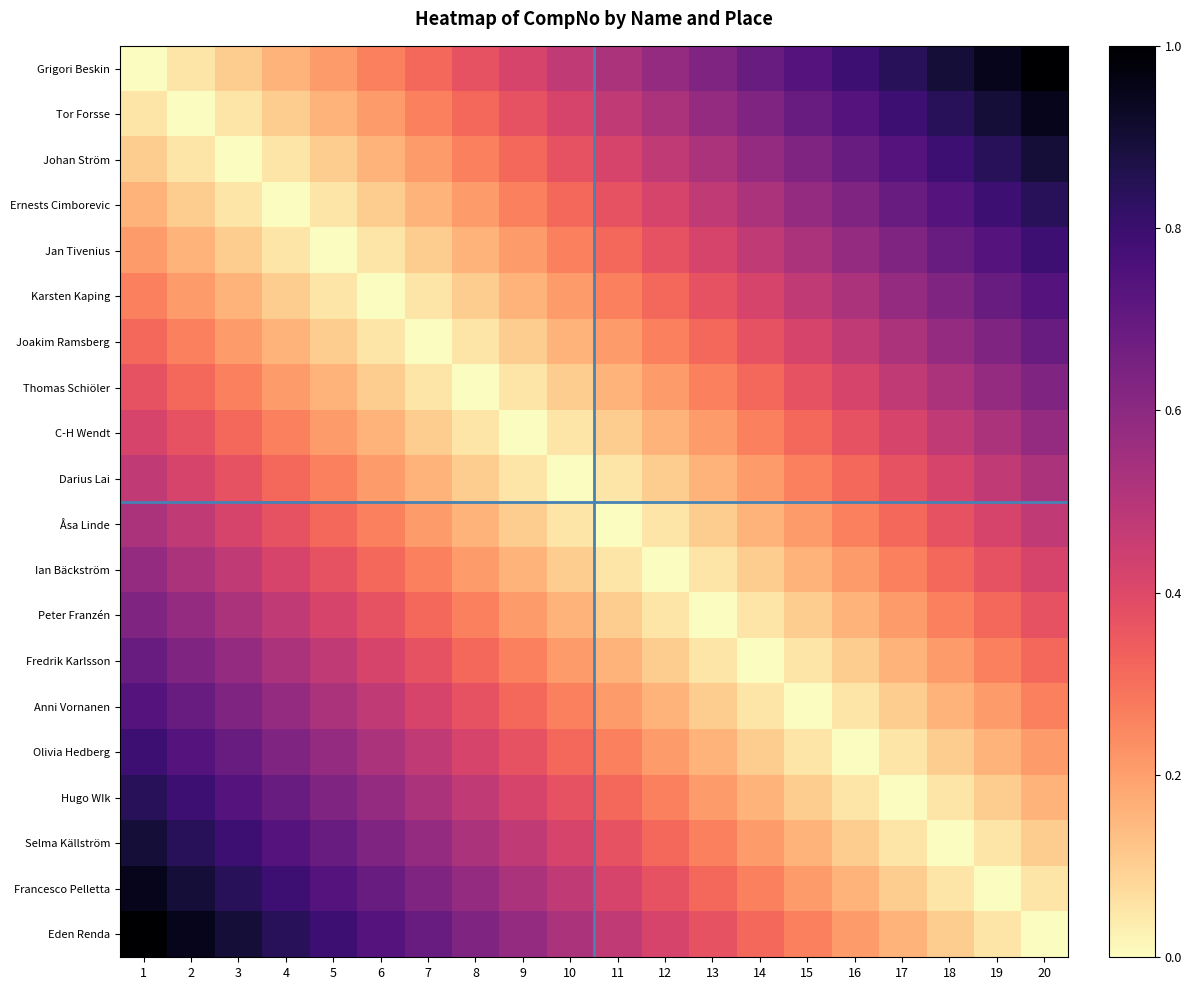

Reading left to right, transcribe all the data shown in this chart.

Grigori Beskin: 1=0.0	2=0.1	3=0.1	4=0.2	5=0.2	6=0.3	7=0.3	8=0.4	9=0.4	10=0.5	11=0.5	12=0.6	13=0.6	14=0.7	15=0.7	16=0.8	17=0.8	18=0.9	19=0.9	20=1.0
Tor Forsse: 1=0.1	2=0.0	3=0.1	4=0.1	5=0.2	6=0.2	7=0.3	8=0.3	9=0.4	10=0.4	11=0.5	12=0.5	13=0.6	14=0.6	15=0.7	16=0.7	17=0.8	18=0.8	19=0.9	20=0.9
Johan Ström: 1=0.1	2=0.1	3=0.0	4=0.1	5=0.1	6=0.2	7=0.2	8=0.3	9=0.3	10=0.4	11=0.4	12=0.5	13=0.5	14=0.6	15=0.6	16=0.7	17=0.7	18=0.8	19=0.8	20=0.9
Ernests Cimborevic: 1=0.2	2=0.1	3=0.1	4=0.0	5=0.1	6=0.1	7=0.2	8=0.2	9=0.3	10=0.3	11=0.4	12=0.4	13=0.5	14=0.5	15=0.6	16=0.6	17=0.7	18=0.7	19=0.8	20=0.8
Jan Tivenius: 1=0.2	2=0.2	3=0.1	4=0.1	5=0.0	6=0.1	7=0.1	8=0.2	9=0.2	10=0.3	11=0.3	12=0.4	13=0.4	14=0.5	15=0.5	16=0.6	17=0.6	18=0.7	19=0.7	20=0.8
Karsten Kaping: 1=0.3	2=0.2	3=0.2	4=0.1	5=0.1	6=0.0	7=0.1	8=0.1	9=0.2	10=0.2	11=0.3	12=0.3	13=0.4	14=0.4	15=0.5	16=0.5	17=0.6	18=0.6	19=0.7	20=0.7
Joakim Ramsberg: 1=0.3	2=0.3	3=0.2	4=0.2	5=0.1	6=0.1	7=0.0	8=0.1	9=0.1	10=0.2	11=0.2	12=0.3	13=0.3	14=0.4	15=0.4	16=0.5	17=0.5	18=0.6	19=0.6	20=0.7
Thomas Schiöler: 1=0.4	2=0.3	3=0.3	4=0.2	5=0.2	6=0.1	7=0.1	8=0.0	9=0.1	10=0.1	11=0.2	12=0.2	13=0.3	14=0.3	15=0.4	16=0.4	17=0.5	18=0.5	19=0.6	20=0.6
C-H Wendt: 1=0.4	2=0.4	3=0.3	4=0.3	5=0.2	6=0.2	7=0.1	8=0.1	9=0.0	10=0.1	11=0.1	12=0.2	13=0.2	14=0.3	15=0.3	16=0.4	17=0.4	18=0.5	19=0.5	20=0.6
Darius Lai: 1=0.5	2=0.4	3=0.4	4=0.3	5=0.3	6=0.2	7=0.2	8=0.1	9=0.1	10=0.0	11=0.1	12=0.1	13=0.2	14=0.2	15=0.3	16=0.3	17=0.4	18=0.4	19=0.5	20=0.5
Åsa Linde: 1=0.5	2=0.5	3=0.4	4=0.4	5=0.3	6=0.3	7=0.2	8=0.2	9=0.1	10=0.1	11=0.0	12=0.1	13=0.1	14=0.2	15=0.2	16=0.3	17=0.3	18=0.4	19=0.4	20=0.5
Ian Bäckström: 1=0.6	2=0.5	3=0.5	4=0.4	5=0.4	6=0.3	7=0.3	8=0.2	9=0.2	10=0.1	11=0.1	12=0.0	13=0.1	14=0.1	15=0.2	16=0.2	17=0.3	18=0.3	19=0.4	20=0.4
Peter Franzén: 1=0.6	2=0.6	3=0.5	4=0.5	5=0.4	6=0.4	7=0.3	8=0.3	9=0.2	10=0.2	11=0.1	12=0.1	13=0.0	14=0.1	15=0.1	16=0.2	17=0.2	18=0.3	19=0.3	20=0.4
Fredrik Karlsson: 1=0.7	2=0.6	3=0.6	4=0.5	5=0.5	6=0.4	7=0.4	8=0.3	9=0.3	10=0.2	11=0.2	12=0.1	13=0.1	14=0.0	15=0.1	16=0.1	17=0.2	18=0.2	19=0.3	20=0.3
Anni Vornanen: 1=0.7	2=0.7	3=0.6	4=0.6	5=0.5	6=0.5	7=0.4	8=0.4	9=0.3	10=0.3	11=0.2	12=0.2	13=0.1	14=0.1	15=0.0	16=0.1	17=0.1	18=0.2	19=0.2	20=0.3
Olivia Hedberg: 1=0.8	2=0.7	3=0.7	4=0.6	5=0.6	6=0.5	7=0.5	8=0.4	9=0.4	10=0.3	11=0.3	12=0.2	13=0.2	14=0.1	15=0.1	16=0.0	17=0.1	18=0.1	19=0.2	20=0.2
Hugo WIk: 1=0.8	2=0.8	3=0.7	4=0.7	5=0.6	6=0.6	7=0.5	8=0.5	9=0.4	10=0.4	11=0.3	12=0.3	13=0.2	14=0.2	15=0.1	16=0.1	17=0.0	18=0.1	19=0.1	20=0.2
Selma Källström: 1=0.9	2=0.8	3=0.8	4=0.7	5=0.7	6=0.6	7=0.6	8=0.5	9=0.5	10=0.4	11=0.4	12=0.3	13=0.3	14=0.2	15=0.2	16=0.1	17=0.1	18=0.0	19=0.1	20=0.1
Francesco Pelletta: 1=0.9	2=0.9	3=0.8	4=0.8	5=0.7	6=0.7	7=0.6	8=0.6	9=0.5	10=0.5	11=0.4	12=0.4	13=0.3	14=0.3	15=0.2	16=0.2	17=0.1	18=0.1	19=0.0	20=0.1
Eden Renda: 1=1.0	2=0.9	3=0.9	4=0.8	5=0.8	6=0.7	7=0.7	8=0.6	9=0.6	10=0.5	11=0.5	12=0.4	13=0.4	14=0.3	15=0.3	16=0.2	17=0.2	18=0.1	19=0.1	20=0.0